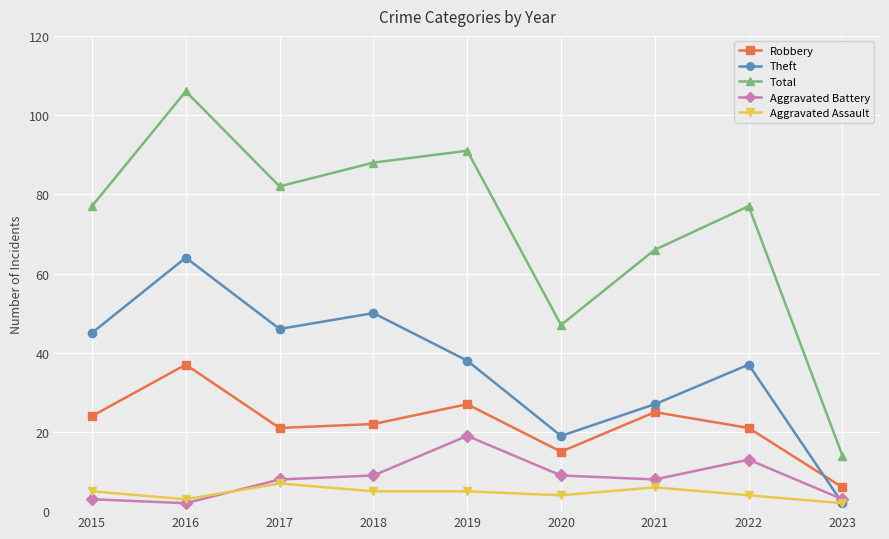

What is the value of the Total point at the 8th from the left?

77